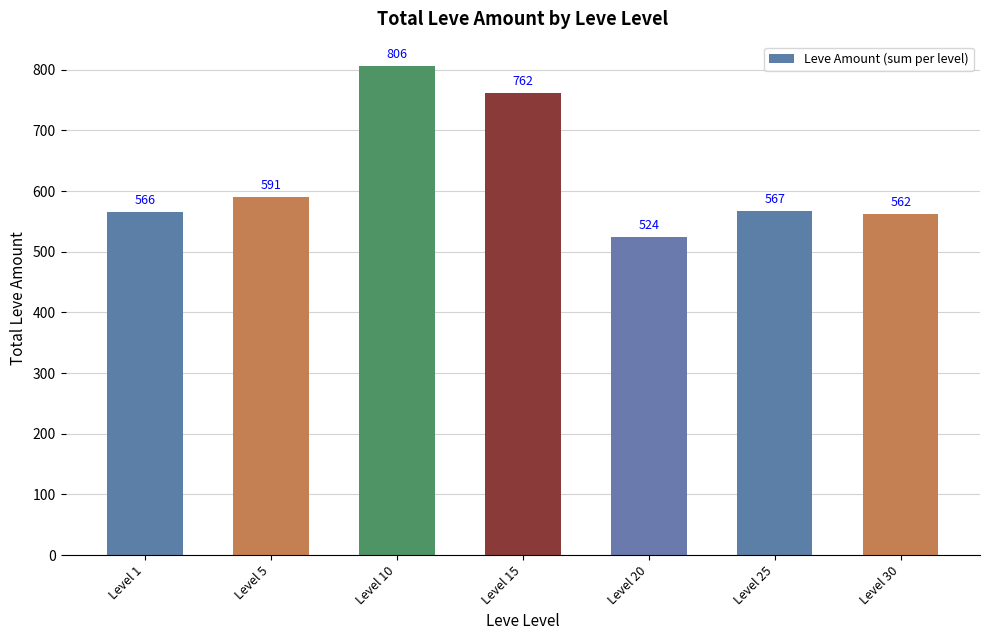

Is it true that the value at Level 30 is 375?

False